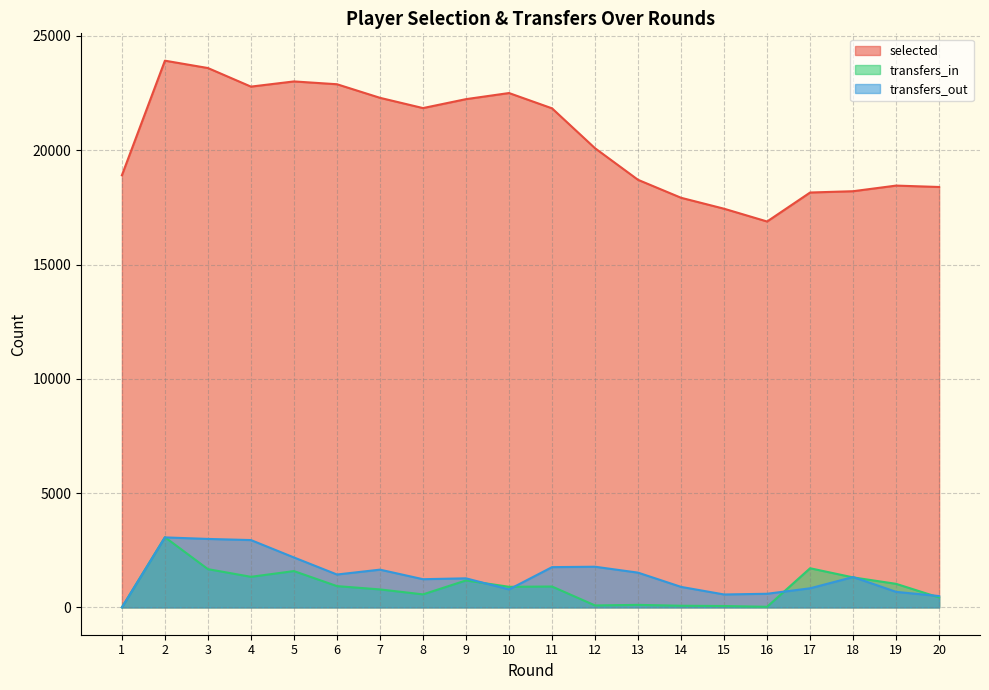

What is the value of the transfers_in point at the 6th from the left?

931